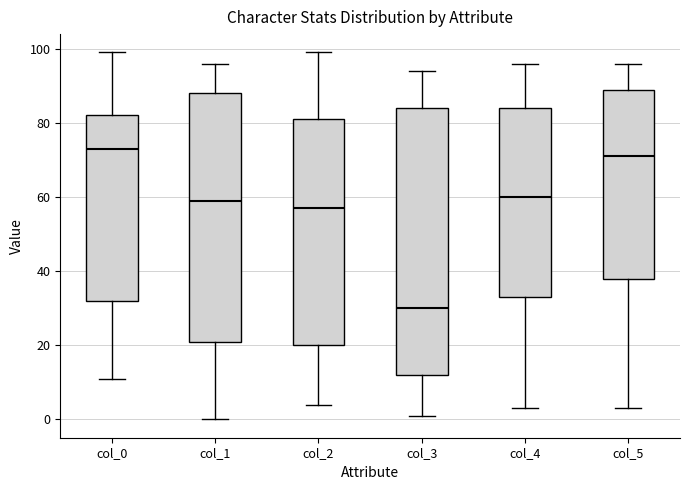

Which box is the tallest, from its lower edge to its upper edge?

col_3